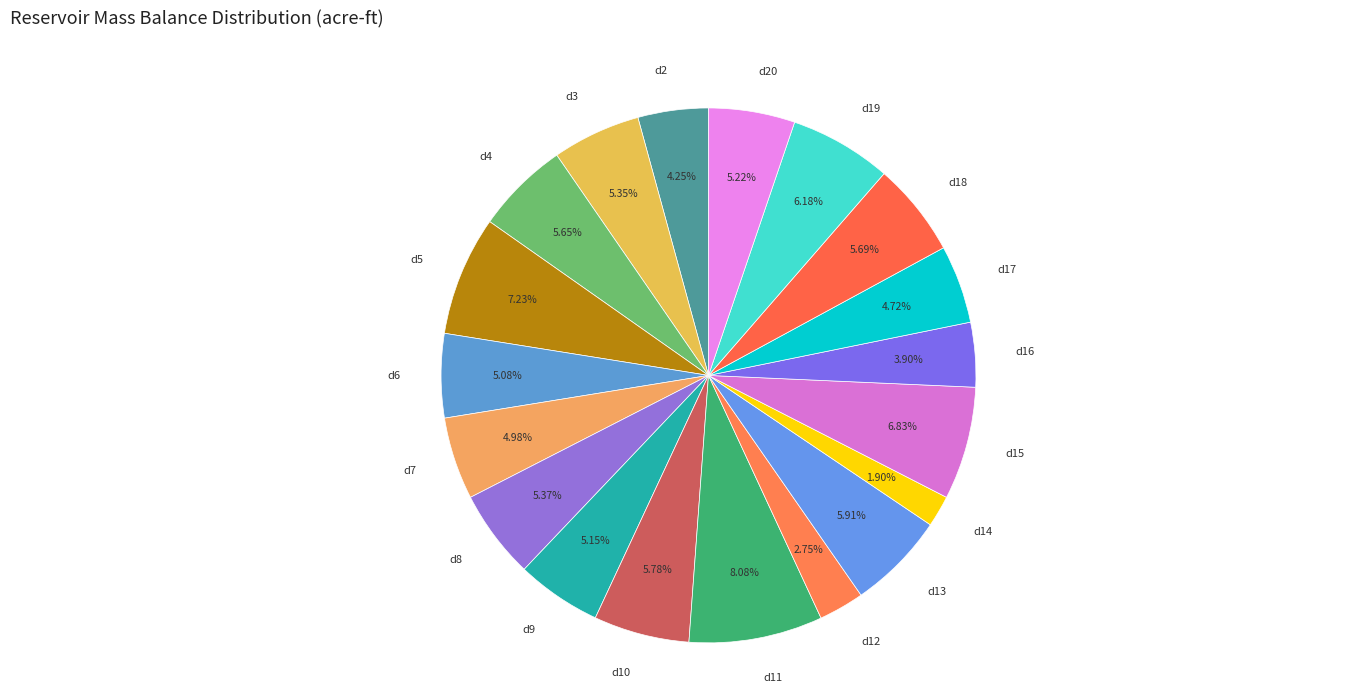

To the nearest percent, what is the difference between the largest and smallest slice percentages?

6%